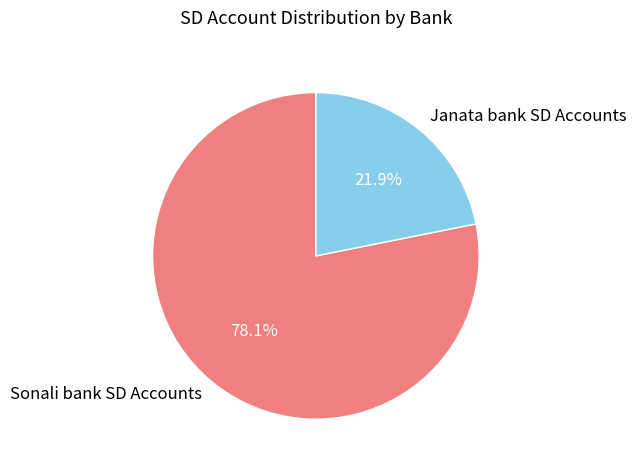

To the nearest percent, what is the difference between the largest and smallest slice percentages?

56%